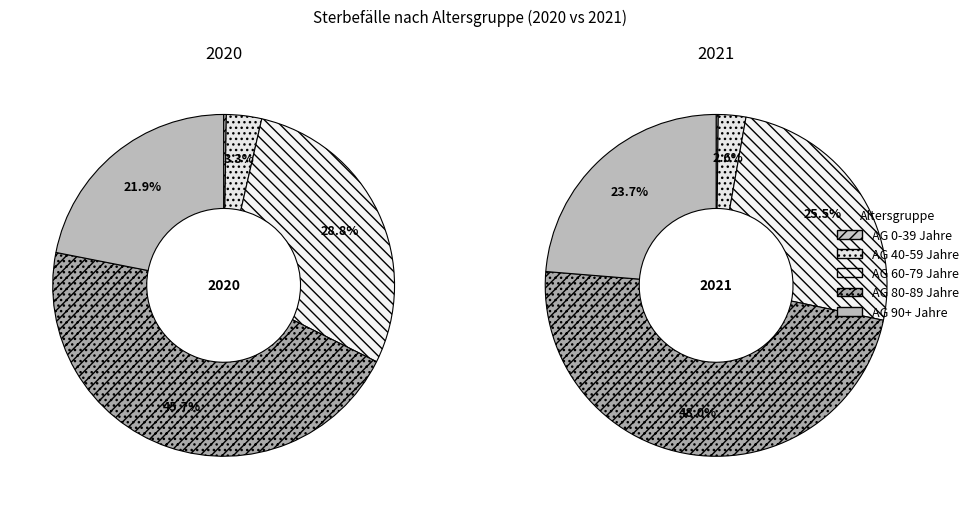

To the nearest percent, what is the difference between the largest and smallest slice percentages?

46%